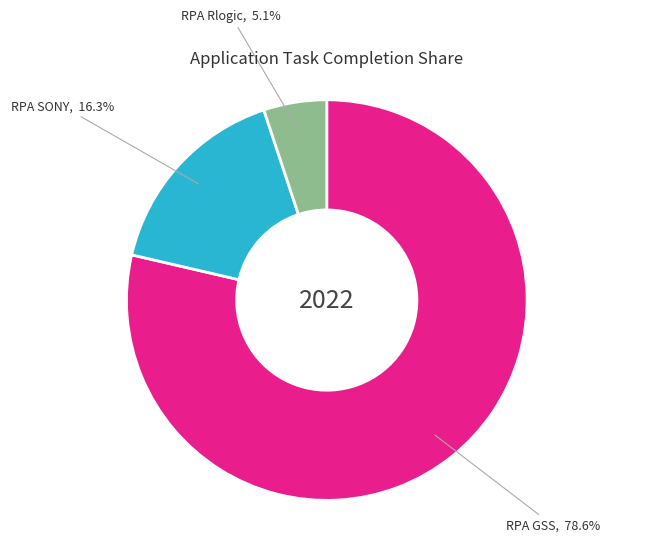

Is there any slice that represents more than half of the pie?

Yes